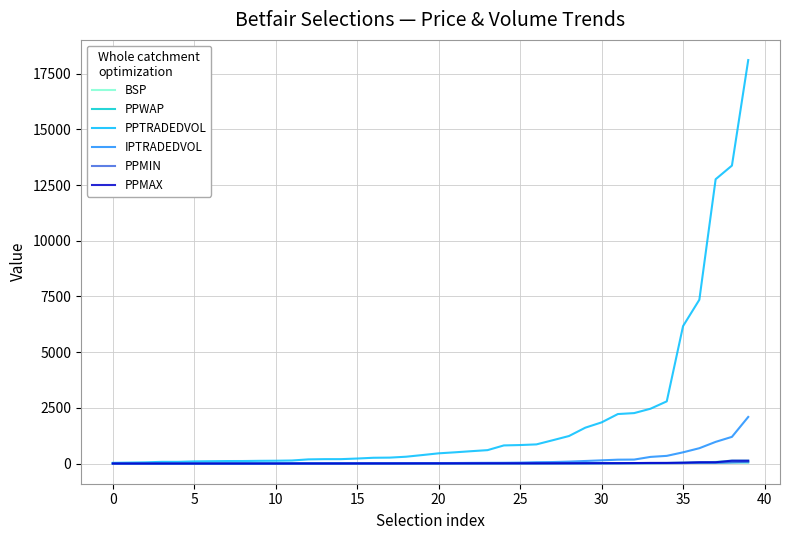

Which series has the largest total across all categories?

PPTRADEDVOL